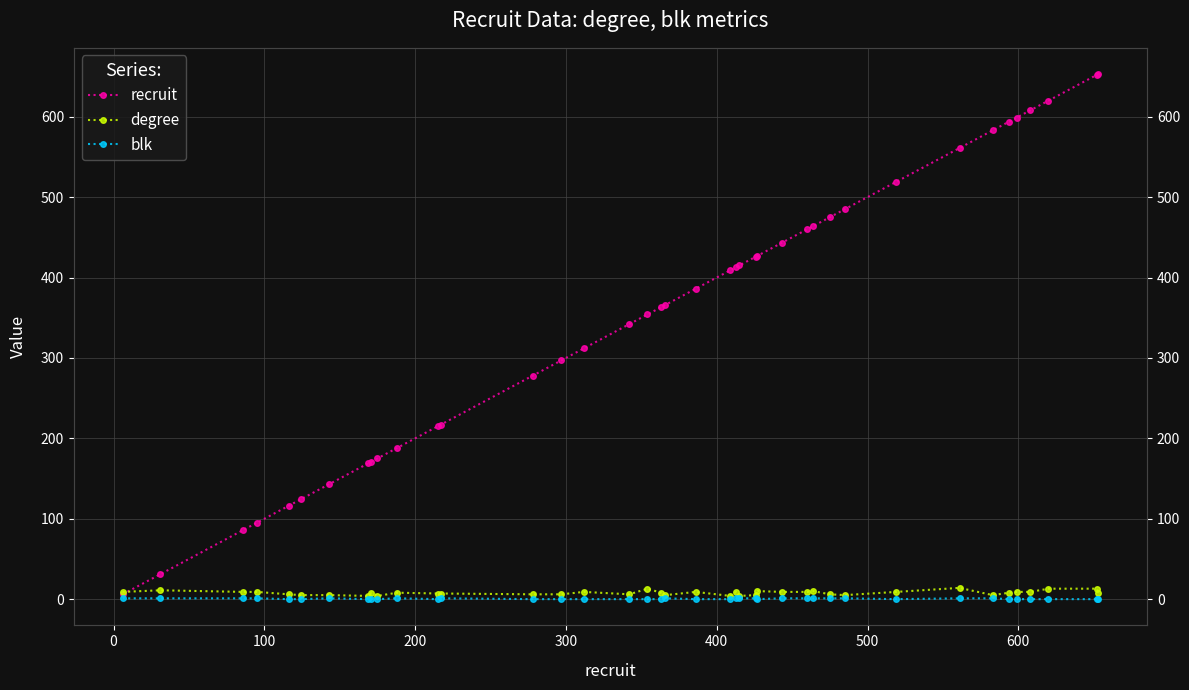

What are all the series names shown in the legend?

recruit, degree, blk